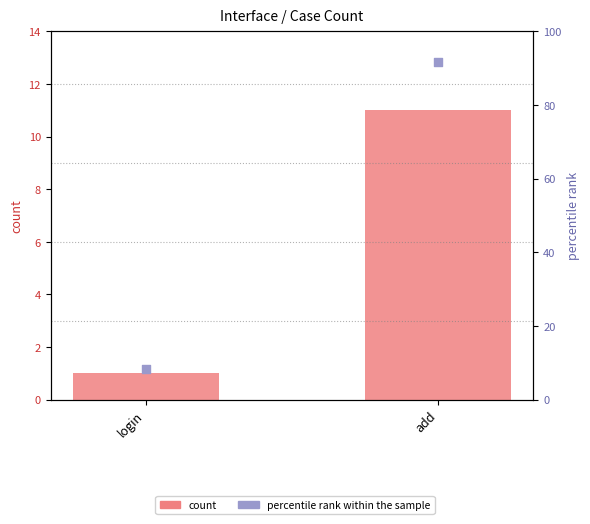

What are all the series names shown in the legend?

count, percentile rank within the sample